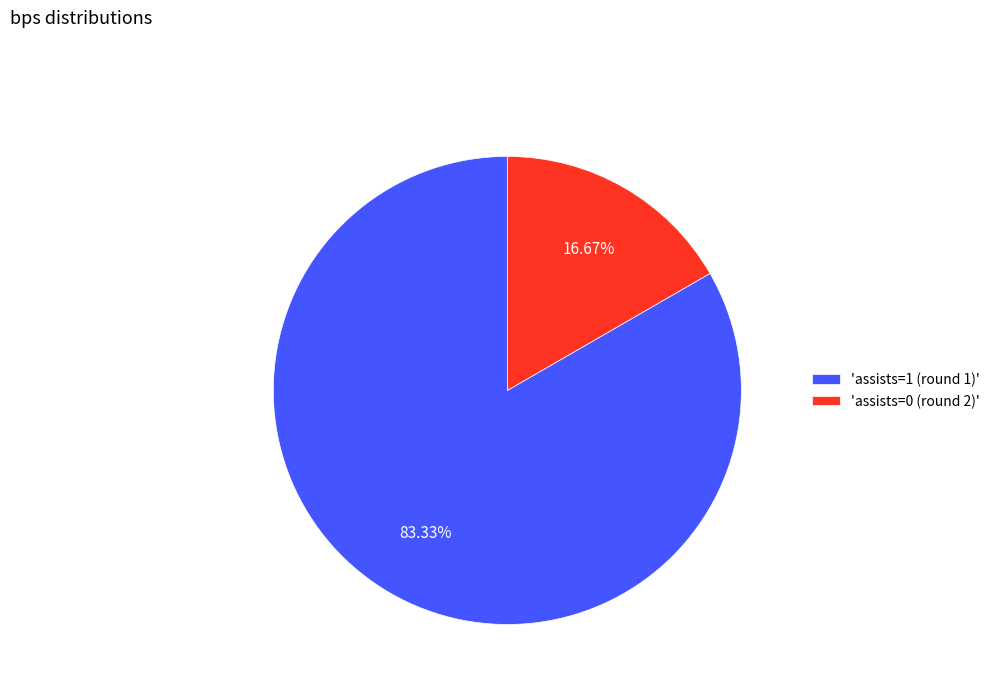

How many segments does this pie chart have?

2